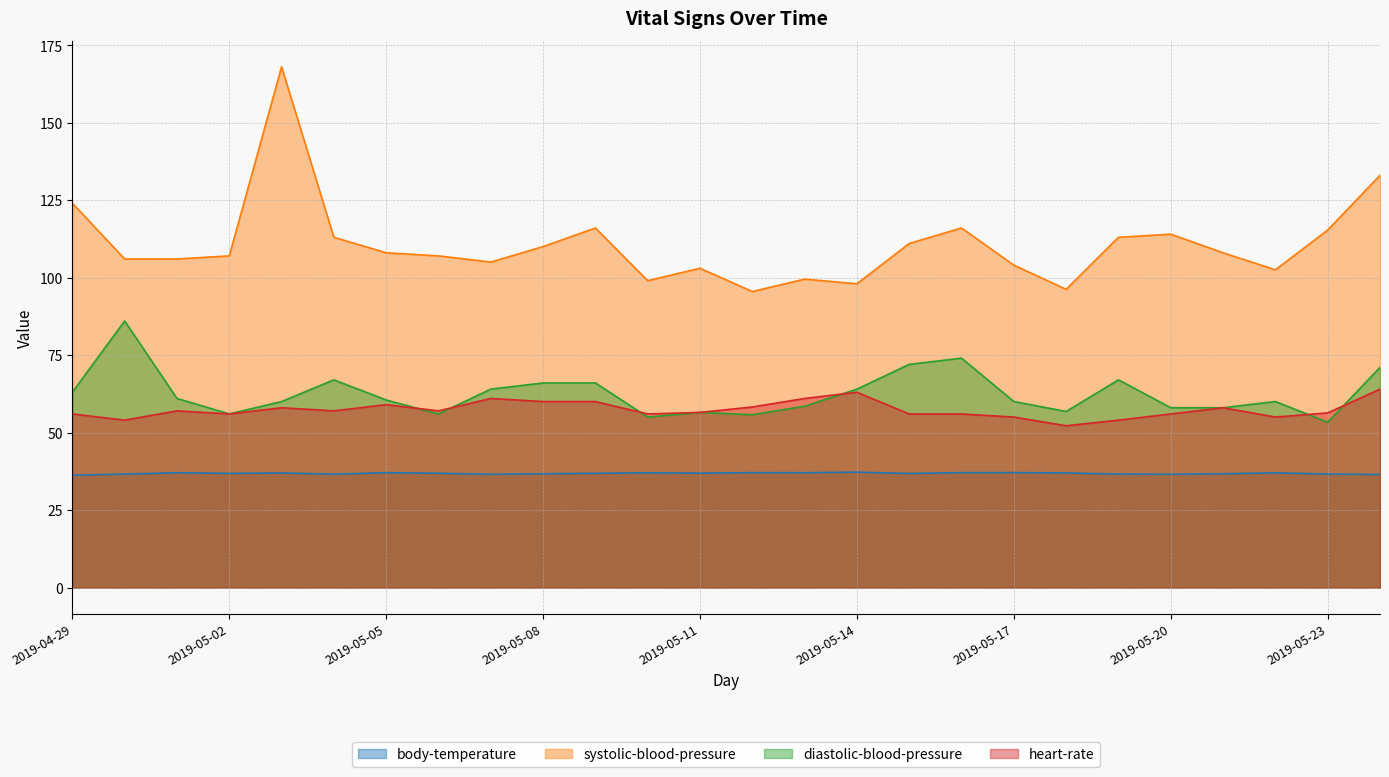

At which label is systolic-blood-pressure closest to 131?

2019-05-24